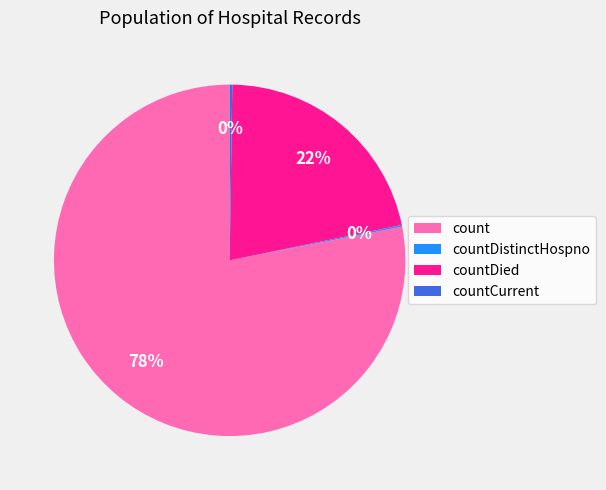

True or false: countDied accounts for 16% of the total.

False